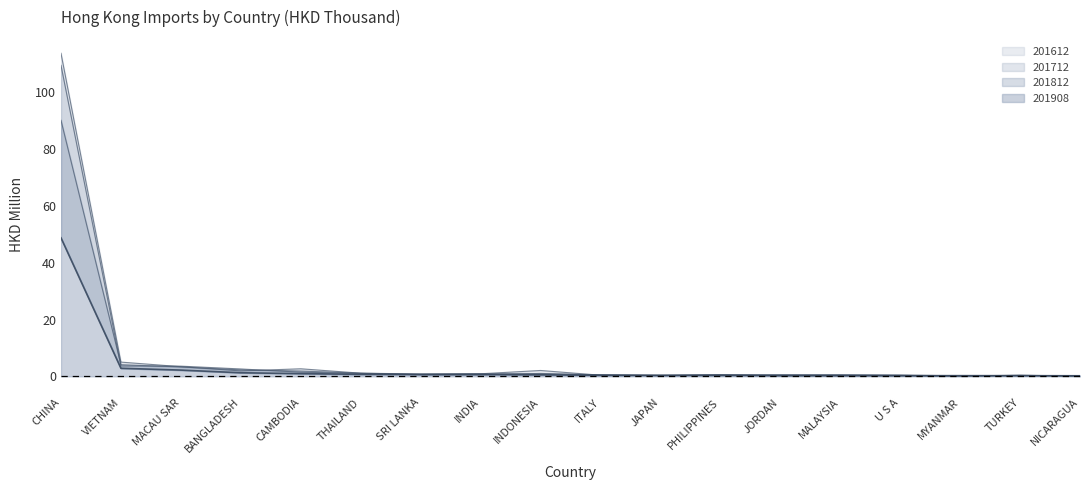

Reading right to left, list all the values displayed in this chart.

201612: 0.1	0.3	0.1	0.3	0.3	0.2	0.6	0.3	0.4	2.1	0.9	0.8	1.1	2.7	1.9	3.4	5.0	113.8
201712: 0.1	0.4	0.1	0.2	0.2	0.2	0.5	0.2	0.4	1.0	0.6	0.6	1.0	1.5	2.6	3.6	3.6	109.5
201812: 0.2	0.3	0.2	0.5	0.6	0.6	0.5	0.4	0.6	0.8	0.9	0.7	1.1	1.9	2.3	3.3	4.1	90.2
201908: 0.2	0.2	0.2	0.2	0.3	0.3	0.3	0.4	0.4	0.5	0.7	0.7	0.7	1.0	1.3	2.2	2.8	48.8